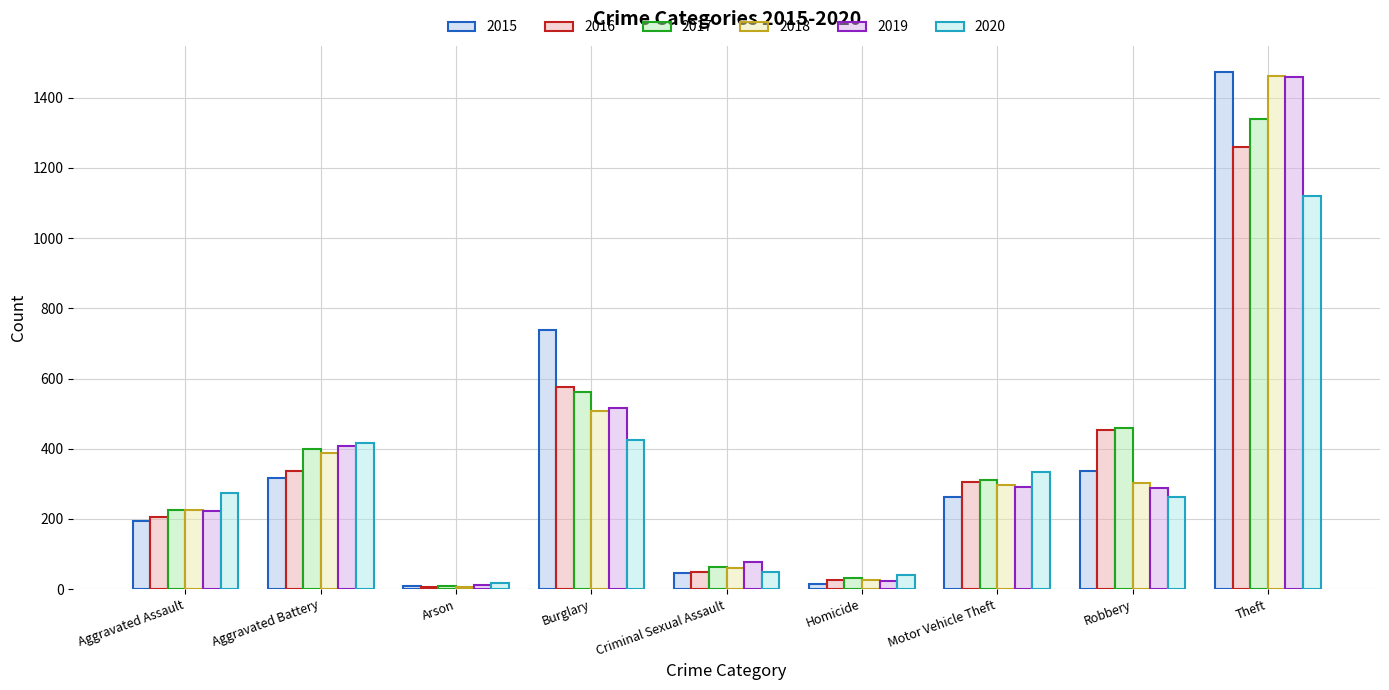

Which series has the largest total across all categories?

2017